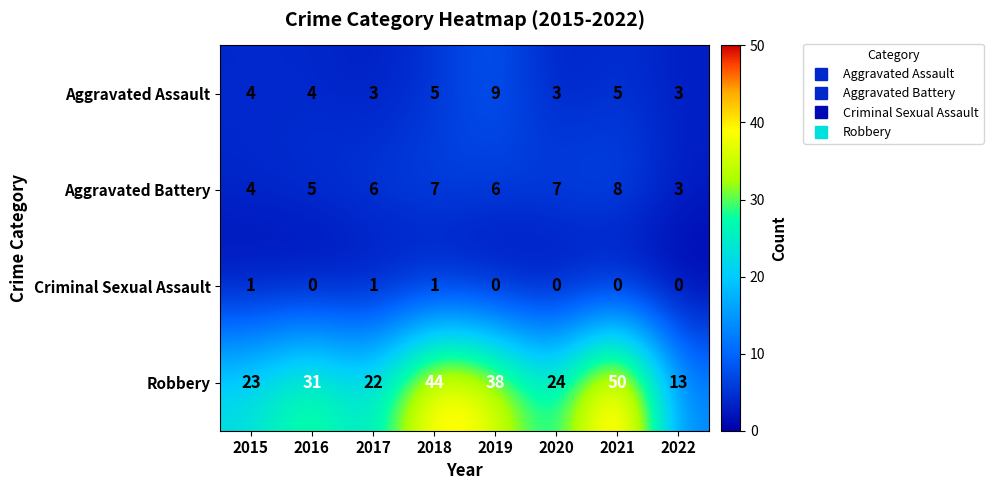

What is the total value across all series at 2022?

19